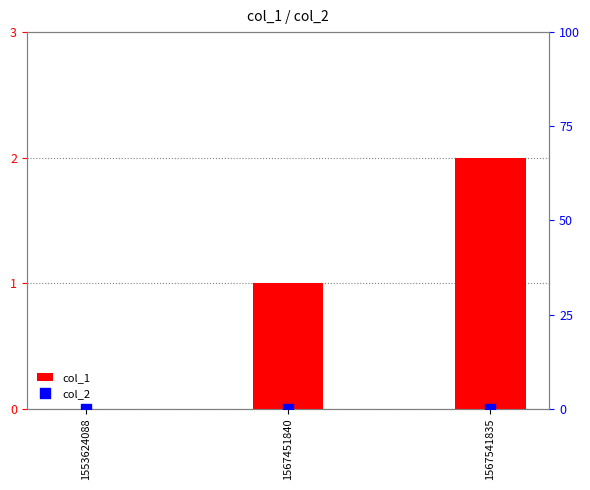

Which series has the largest total across all categories?

col_1